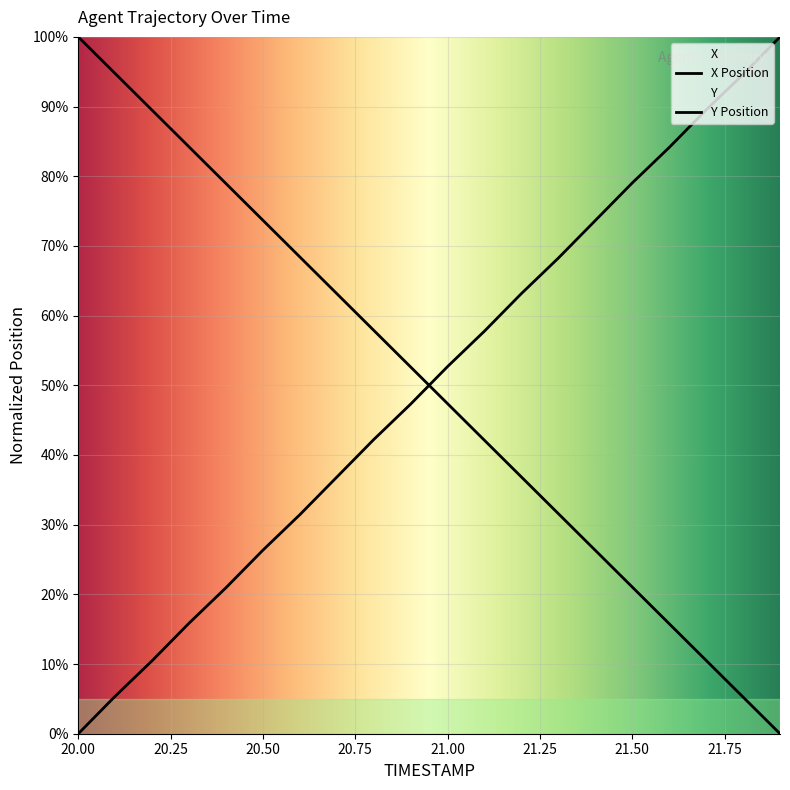

After their last crossing, which series has the higher values: X or Y?

Y